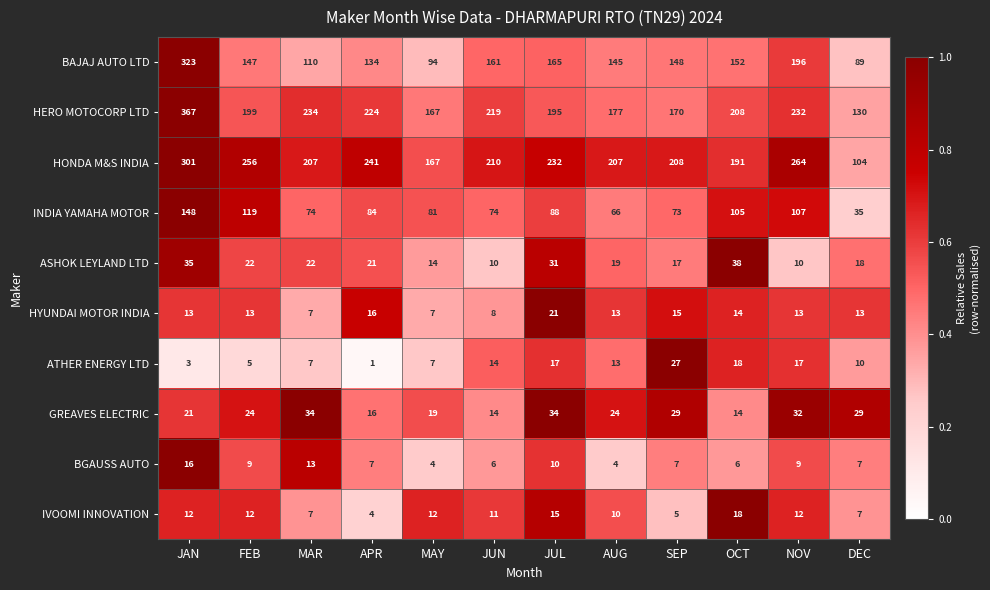

Which label corresponds to the smallest value in the chart?

APR